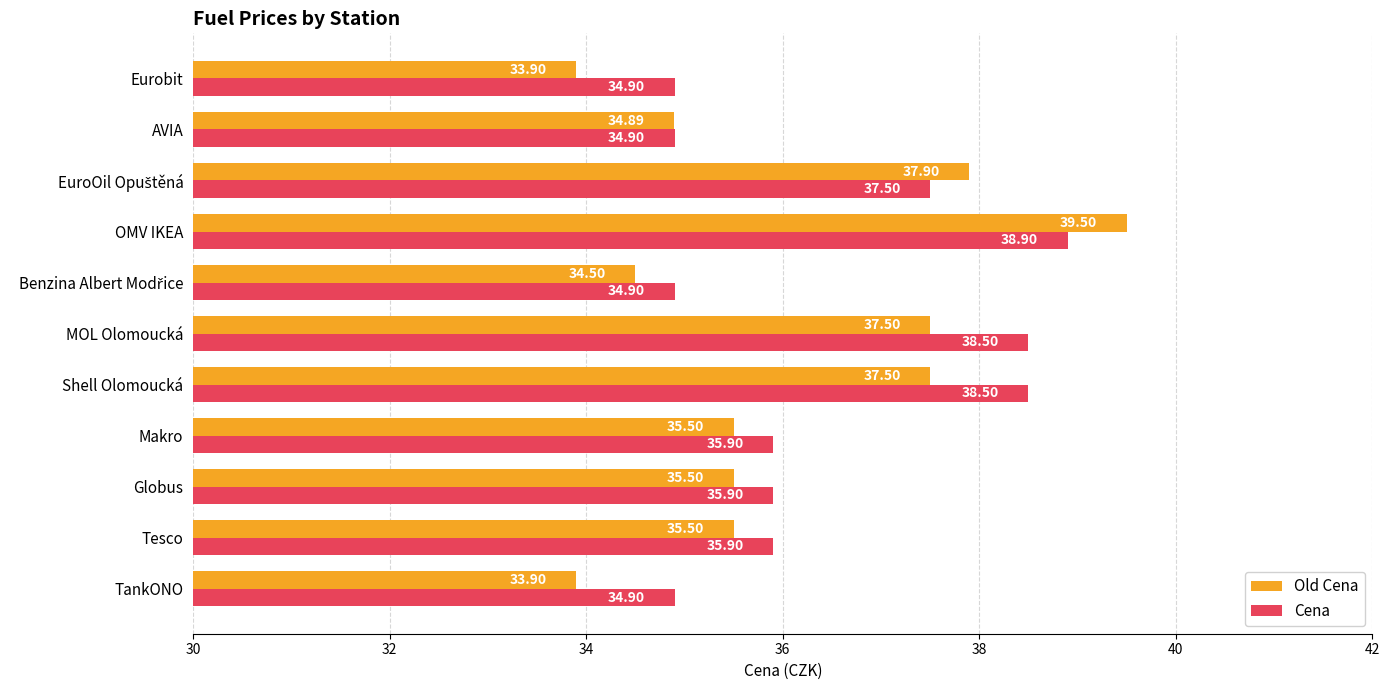

Rank the series by their maximum value, from lowest to highest.

Cena, Old Cena